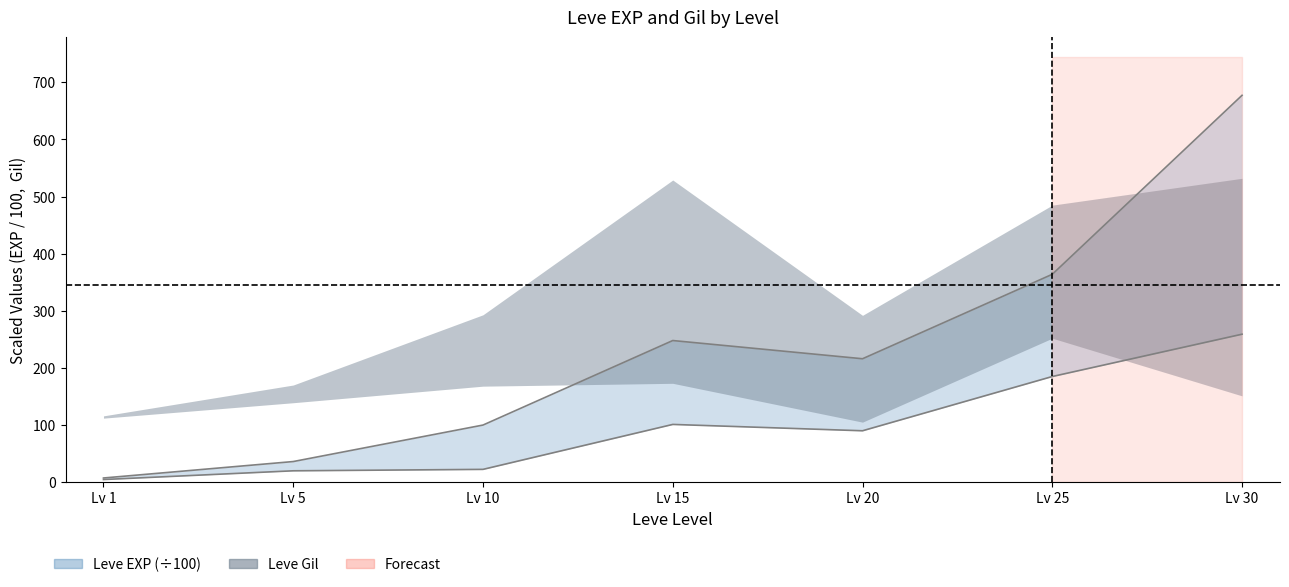

Where is the first local minimum for Leve EXP upper?

Lv 20